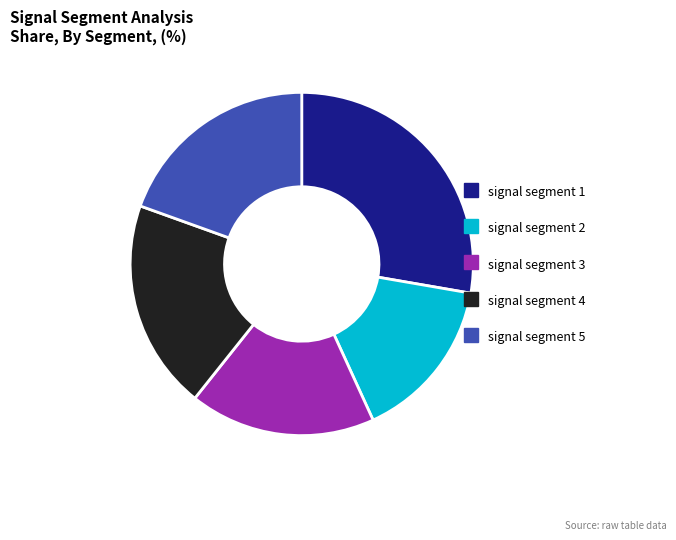

Count the number of slices in the pie.

5